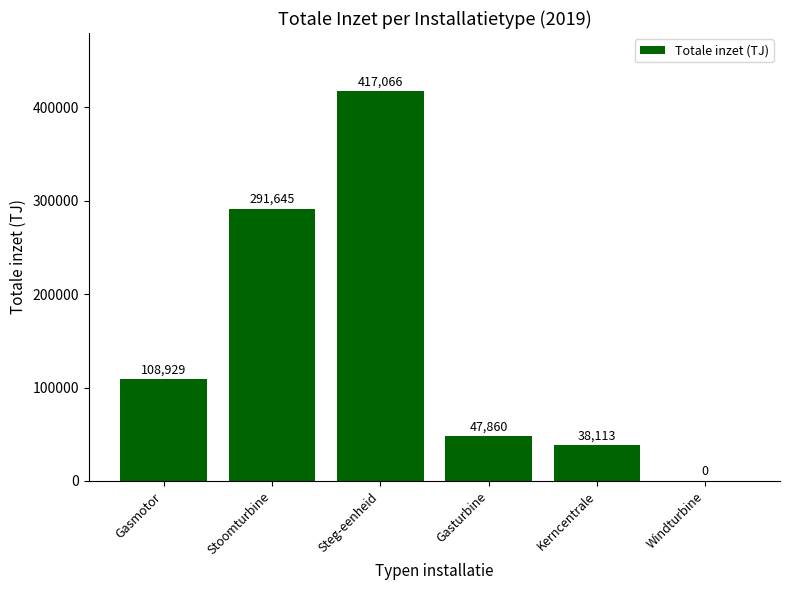

What is the greatest value displayed?

417066